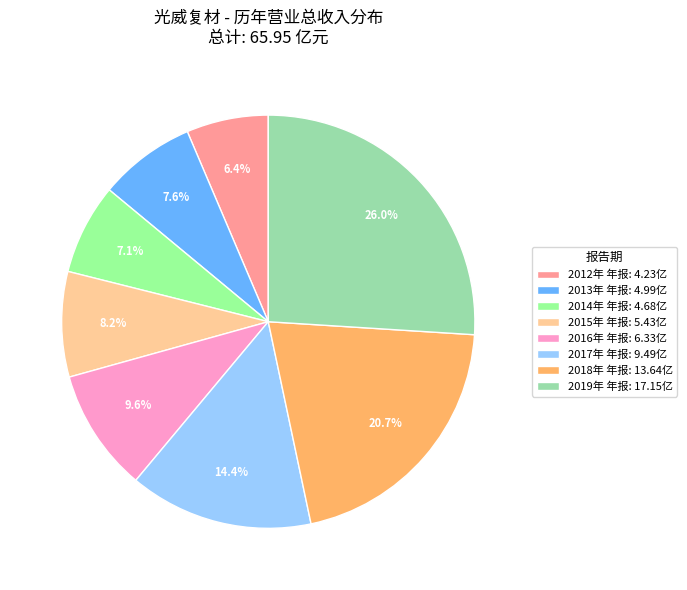

Count the number of slices in the pie.

8